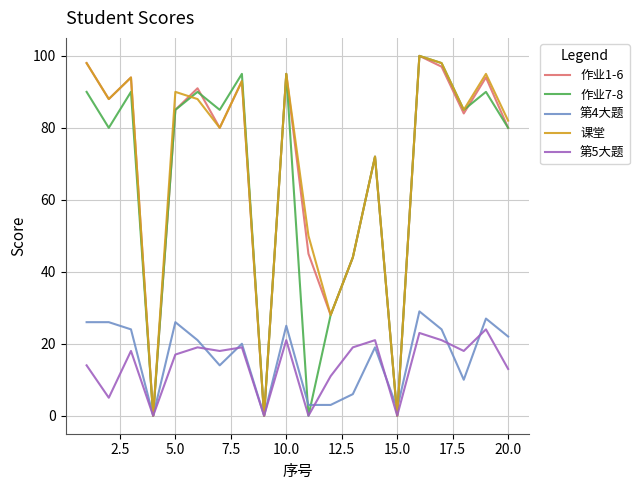

What is the average value of the 作业1-6 series?

68